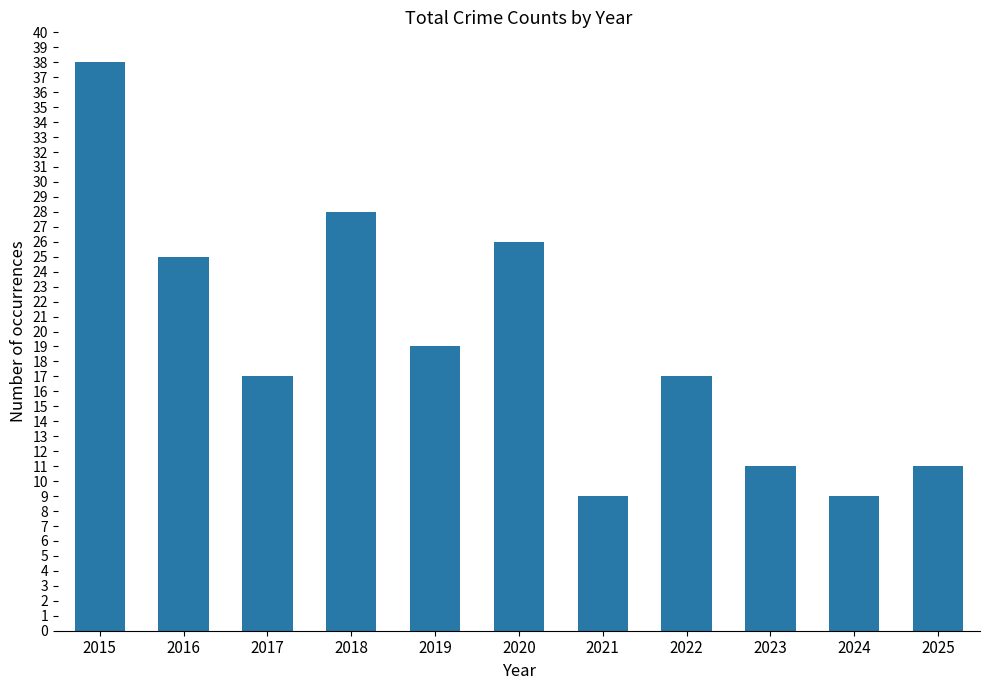

What is the average value?

19